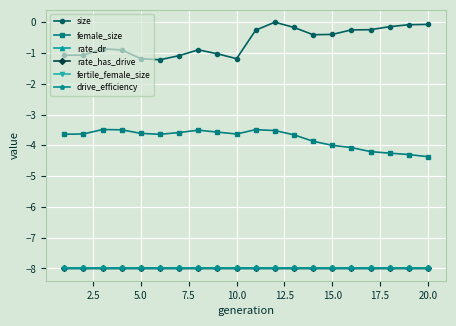

True or false: female_size has more than 1 points higher than both neighbors.

True